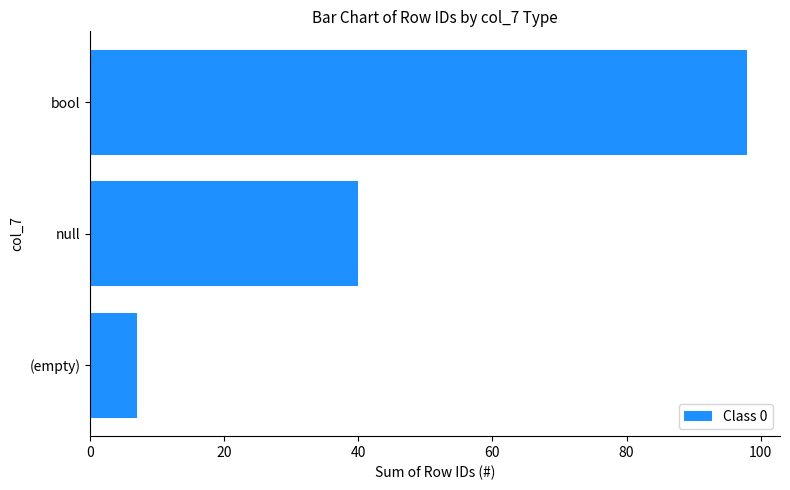

True or false: the data shows 47 at bool.

False